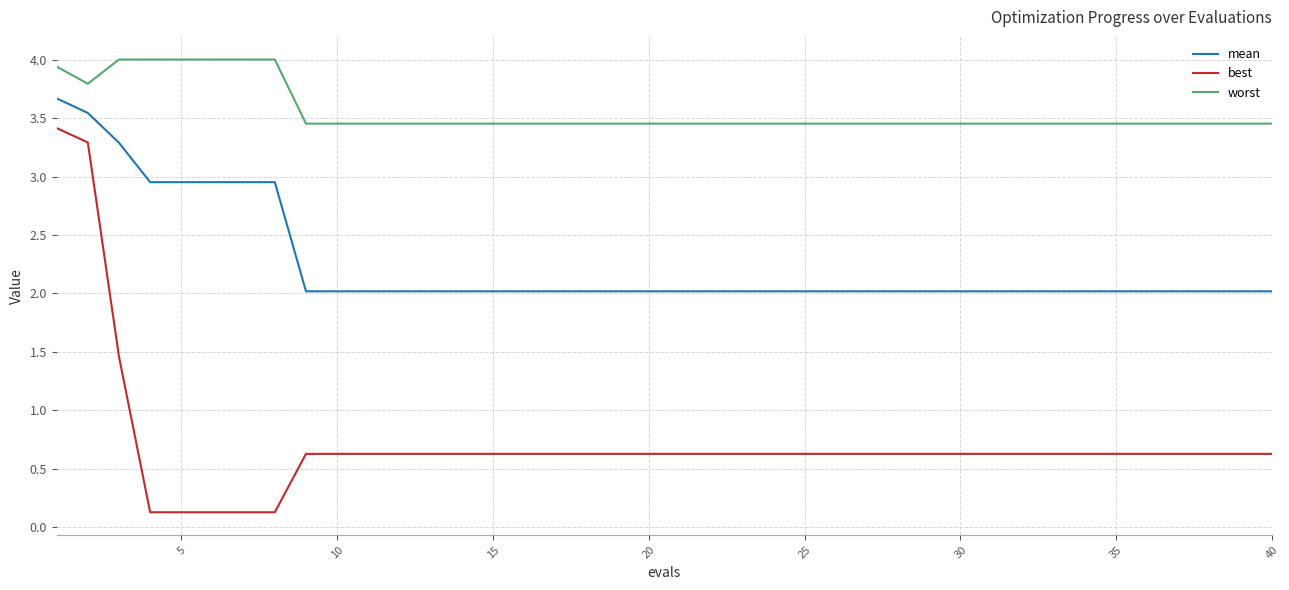

List the series in order of their peak value, highest first.

worst, mean, best